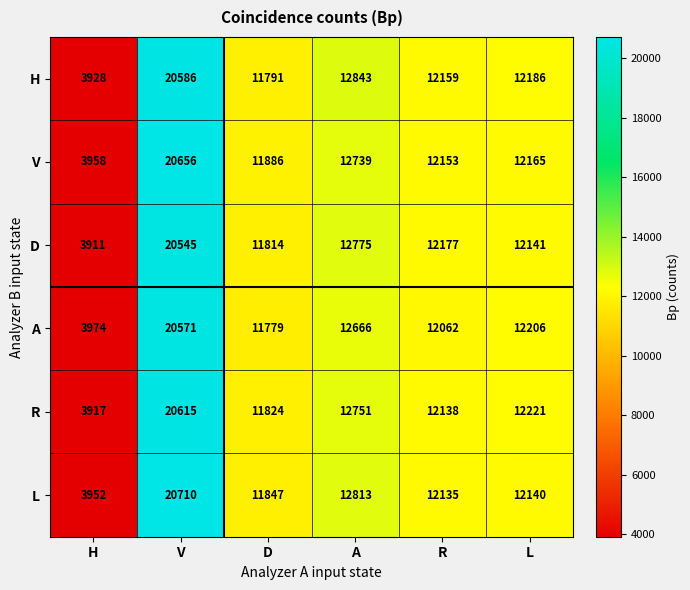

The A series shows 11779 at D. True or false?

True